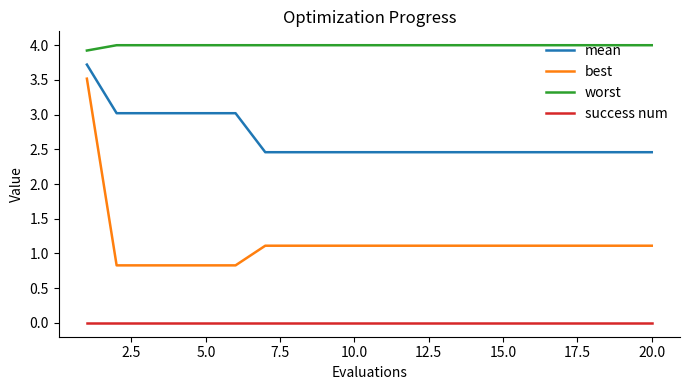

Rank the series by their average value, from lowest to highest.

success num, best, mean, worst